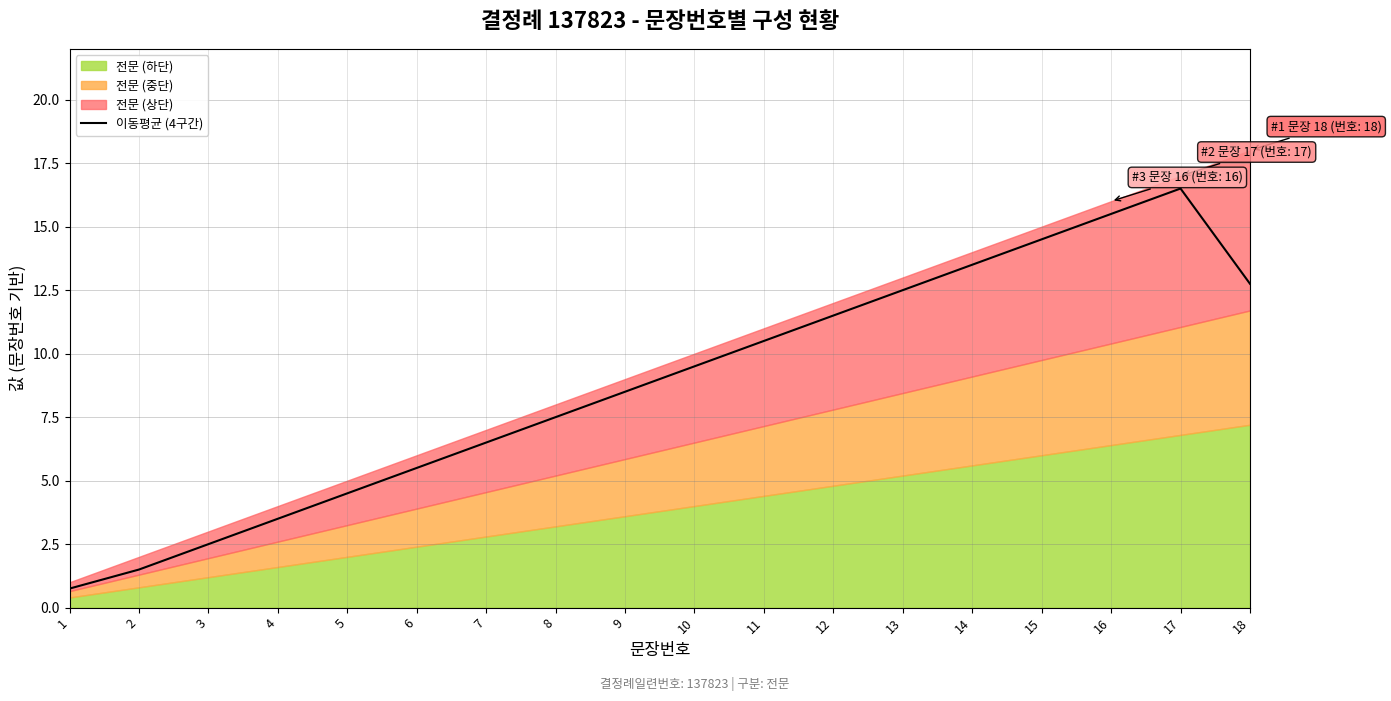

What is the difference between the maximum and minimum values?

15.8